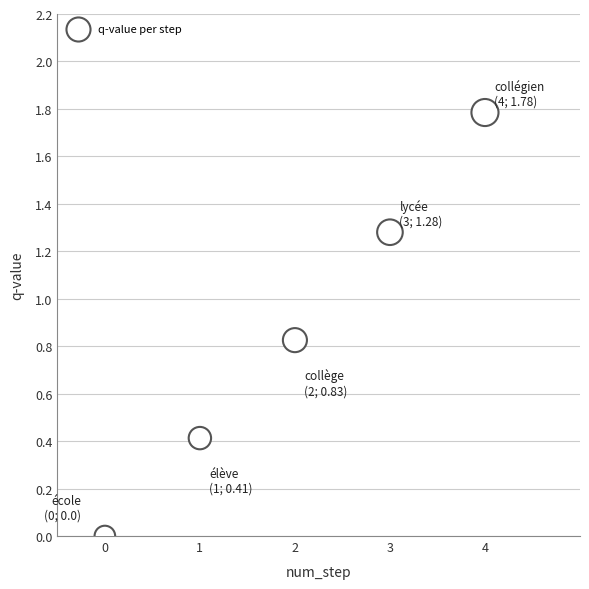

What is the average Y value?

0.9